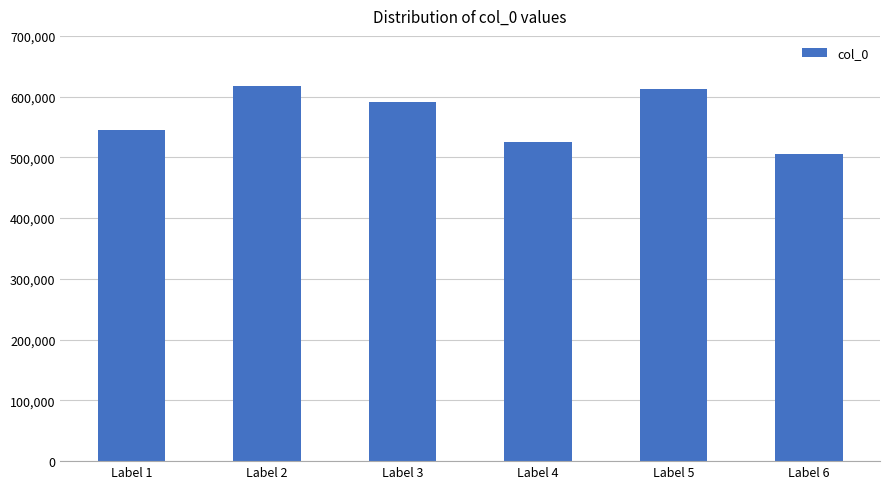

What is the ratio of the value at Label 5 to the value at Label 3?

1.0